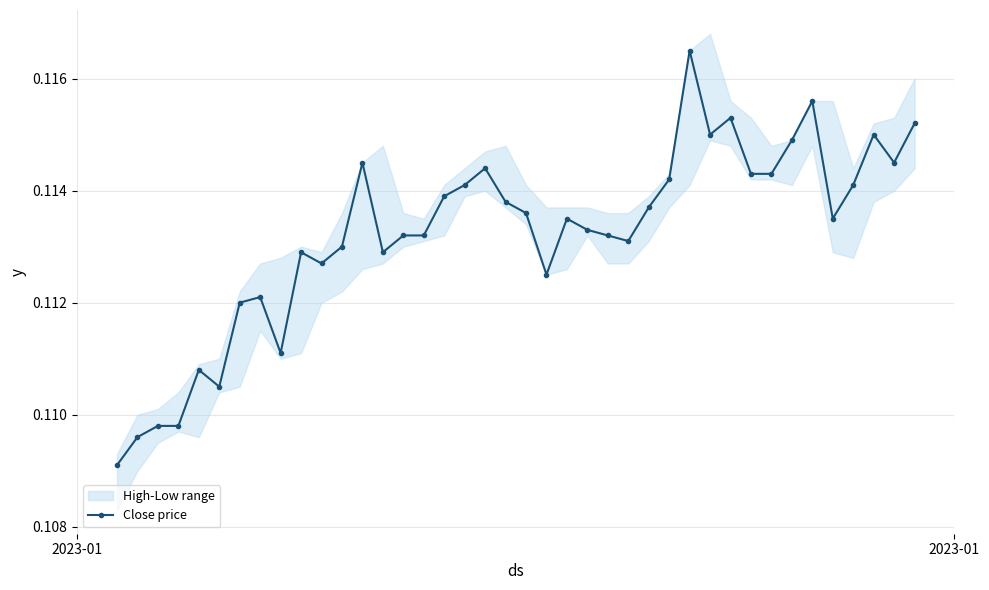

True or false: Close price has more than 0 points higher than both neighbors.

True